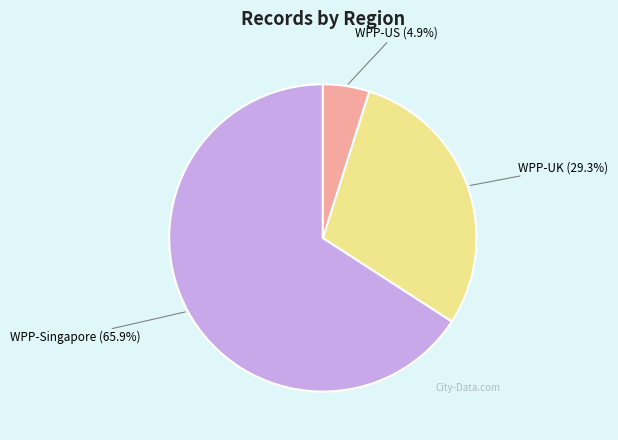

What is the ratio of the value at WPP-US to the value at WPP-UK?

0.2